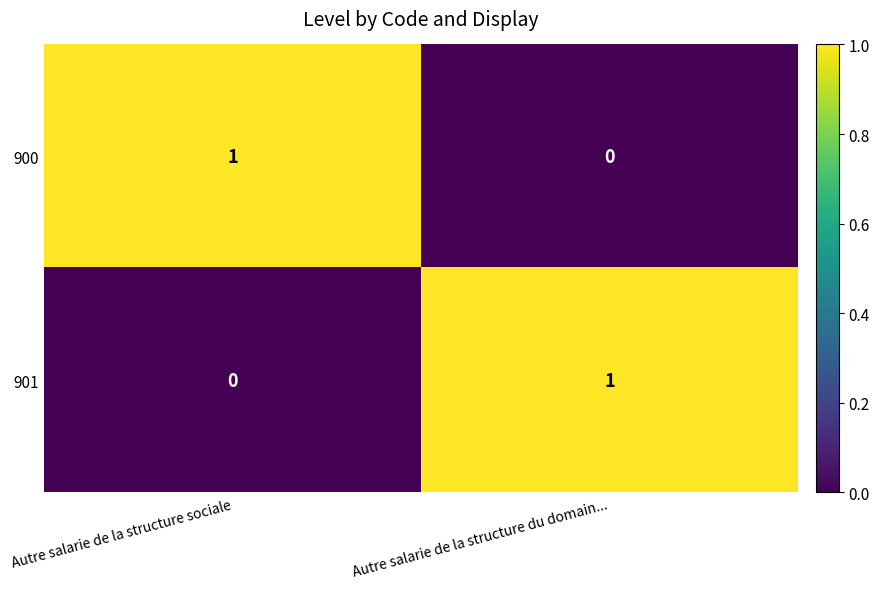

How many data points in 900 are less than 1?

1